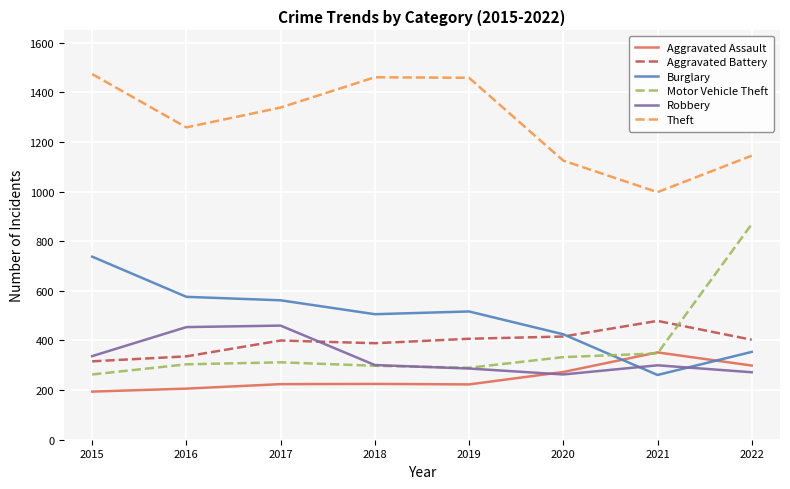

The Motor Vehicle Theft series shows 304 at 2016. True or false?

True